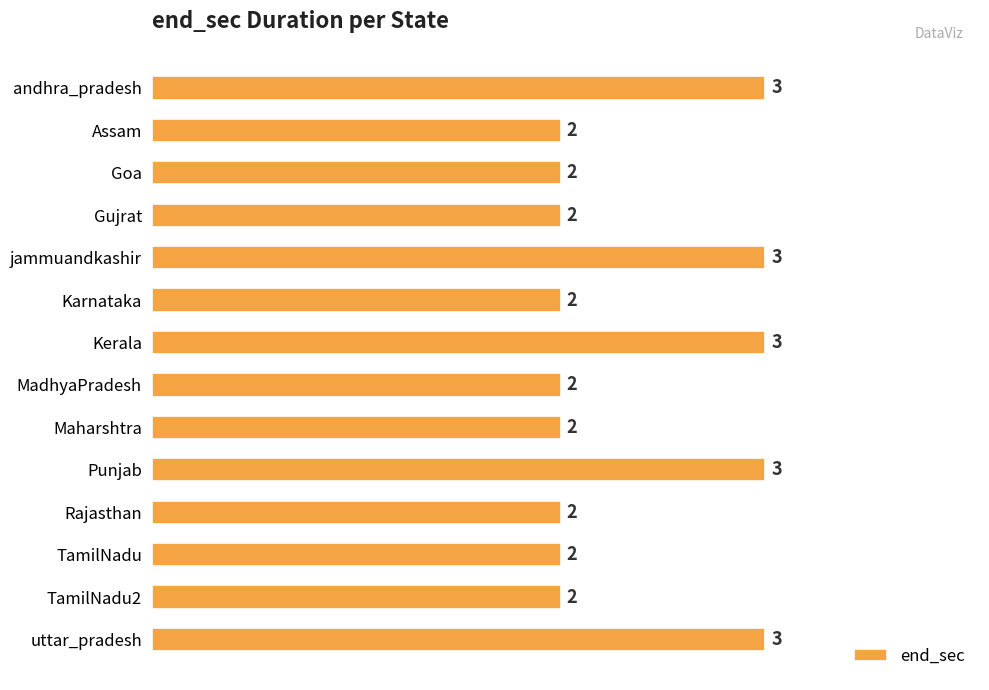

Reading top to bottom, transcribe all the data shown in this chart.

andhra_pradesh=3	Assam=2	Goa=2	Gujrat=2	jammuandkashir=3	Karnataka=2	Kerala=3	MadhyaPradesh=2	Maharshtra=2	Punjab=3	Rajasthan=2	TamilNadu=2	TamilNadu2=2	uttar_pradesh=3